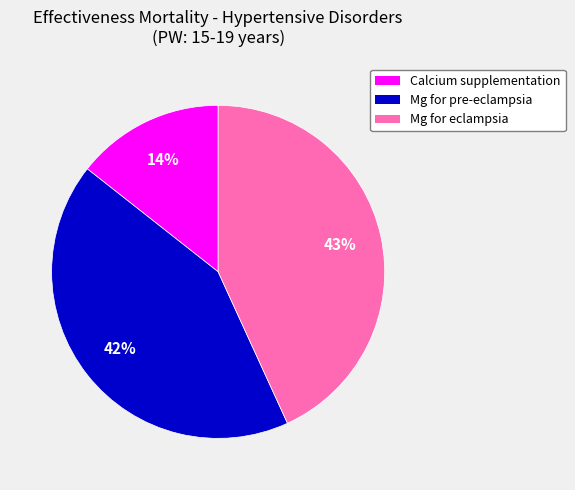

True or false: Calcium supplementation accounts for 14% of the total.

True